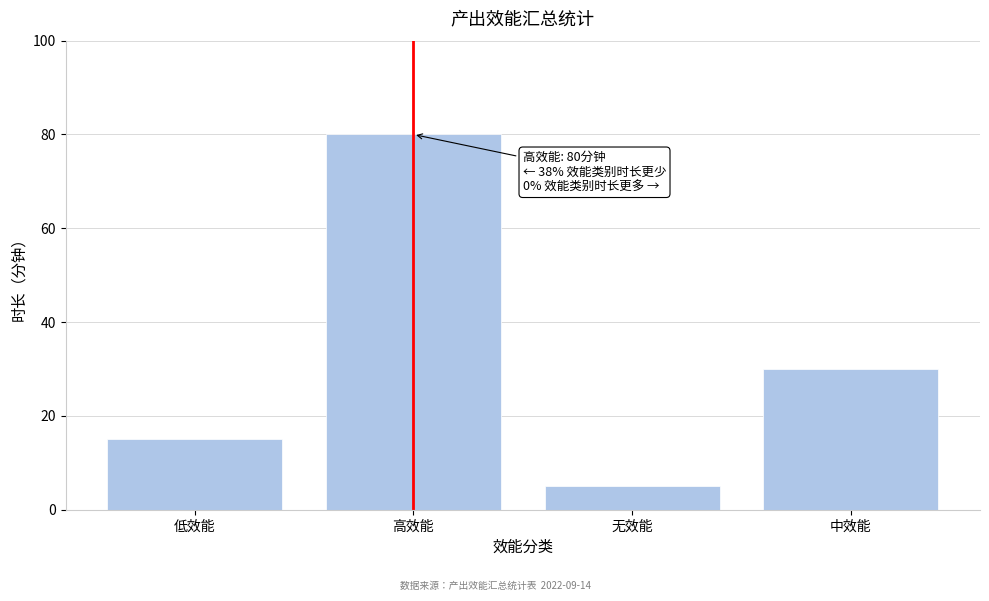

Reading right to left, what are all the values shown in this chart?

中效能=30	无效能=5	高效能=80	低效能=15